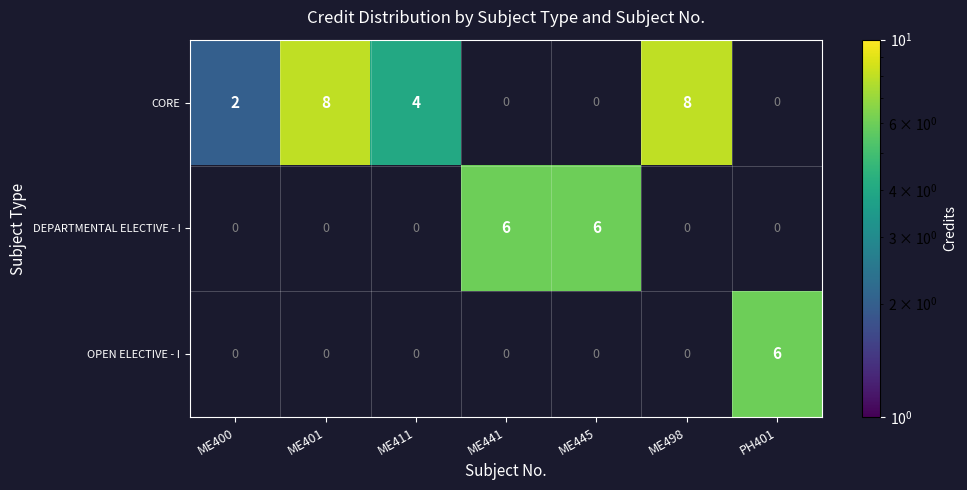

The OPEN ELECTIVE - I series shows 11 at PH401. True or false?

False